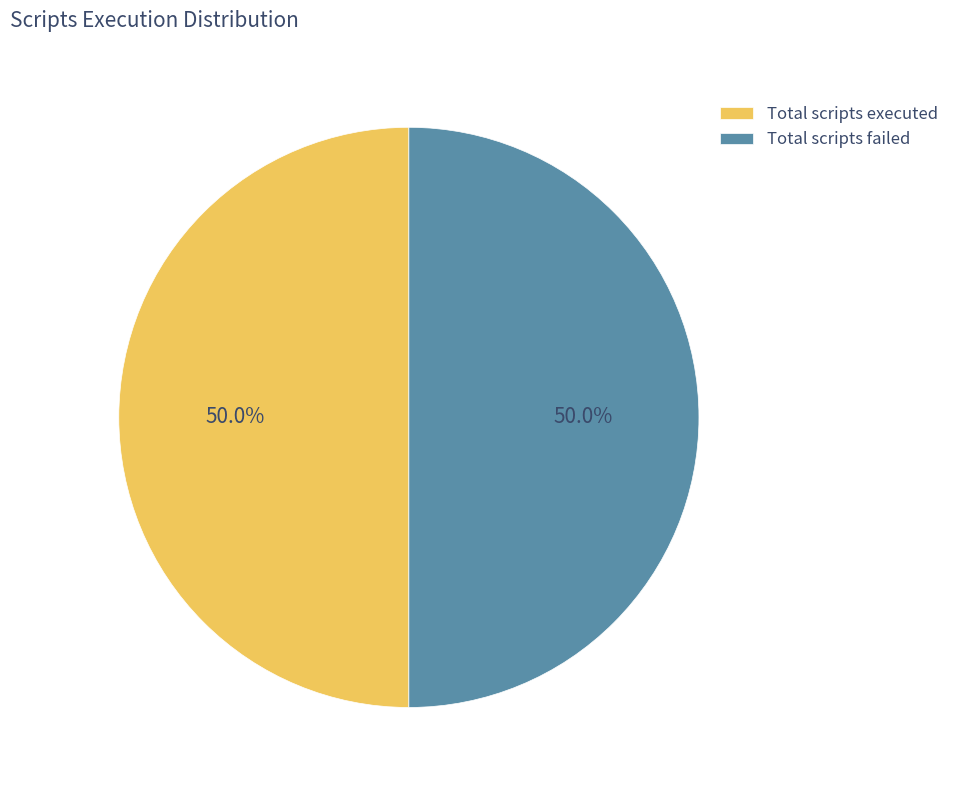

Approximately how many times larger is the value at Total scripts failed compared to Total scripts executed?

1.0